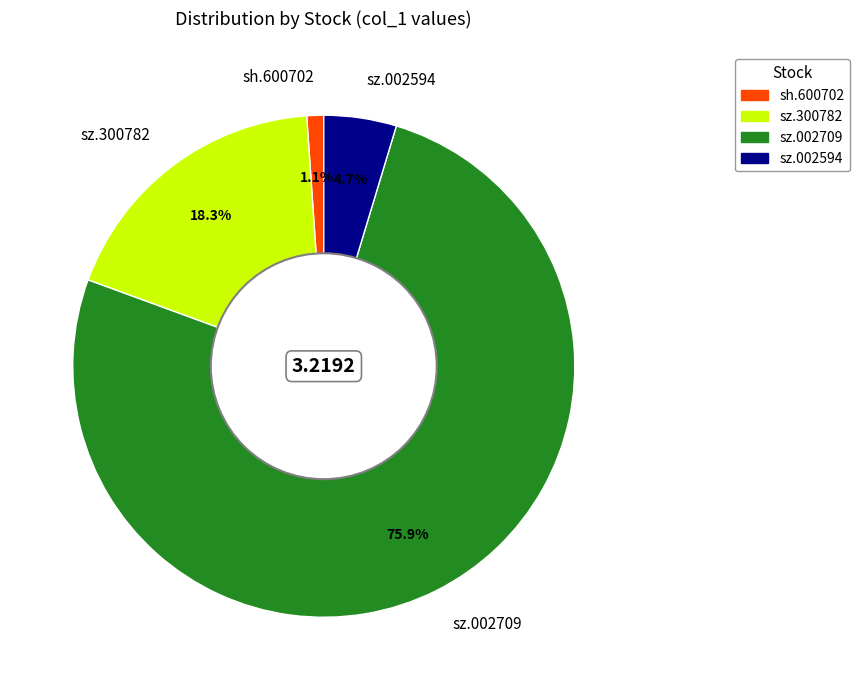

To the nearest percent, what percentage of the pie is sz.300782?

18%